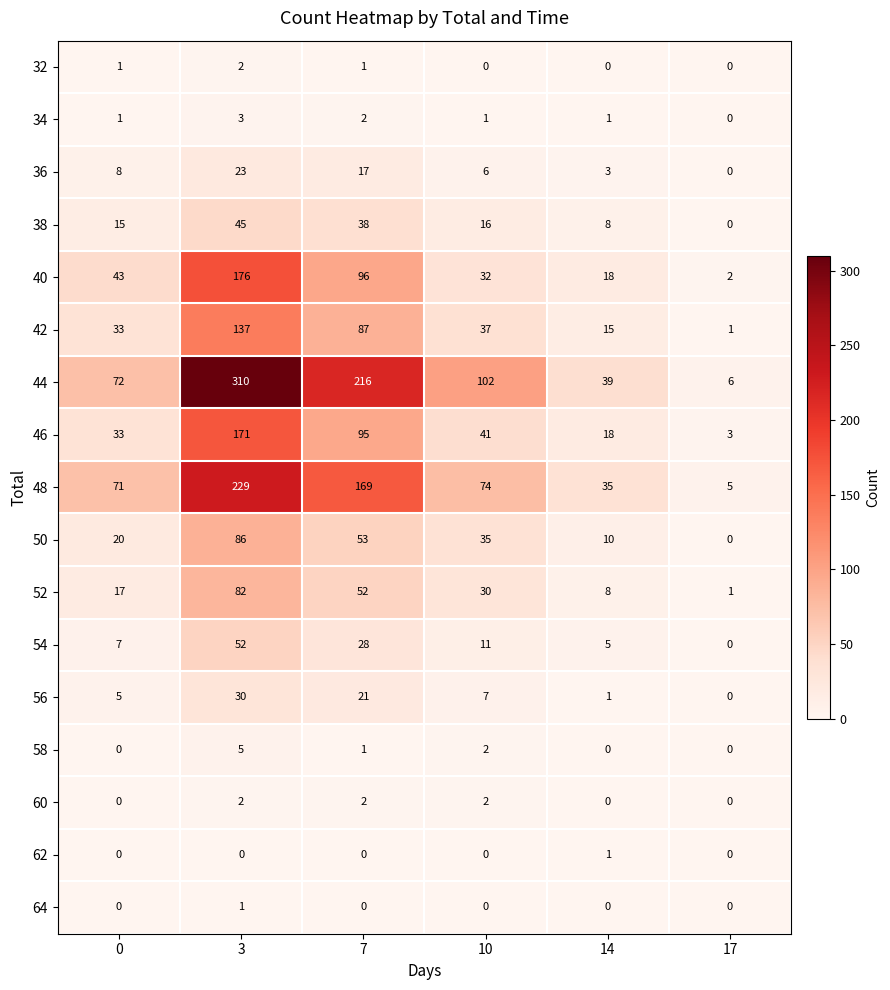

What is the sum of the 40 values at 7 and 0?

139